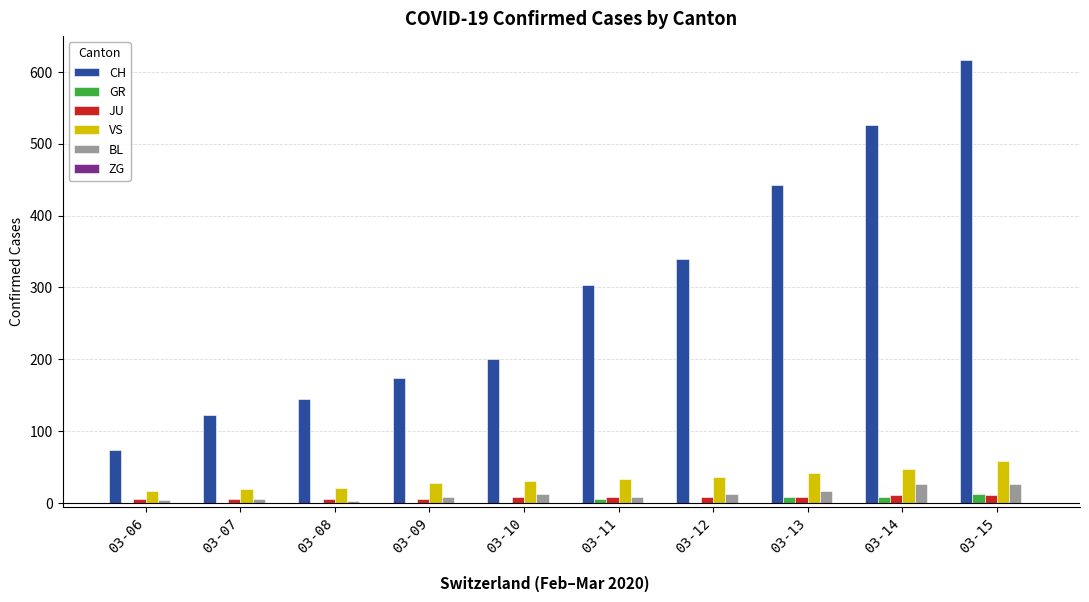

Which series changed the most between 03-07 and 03-14?

CH